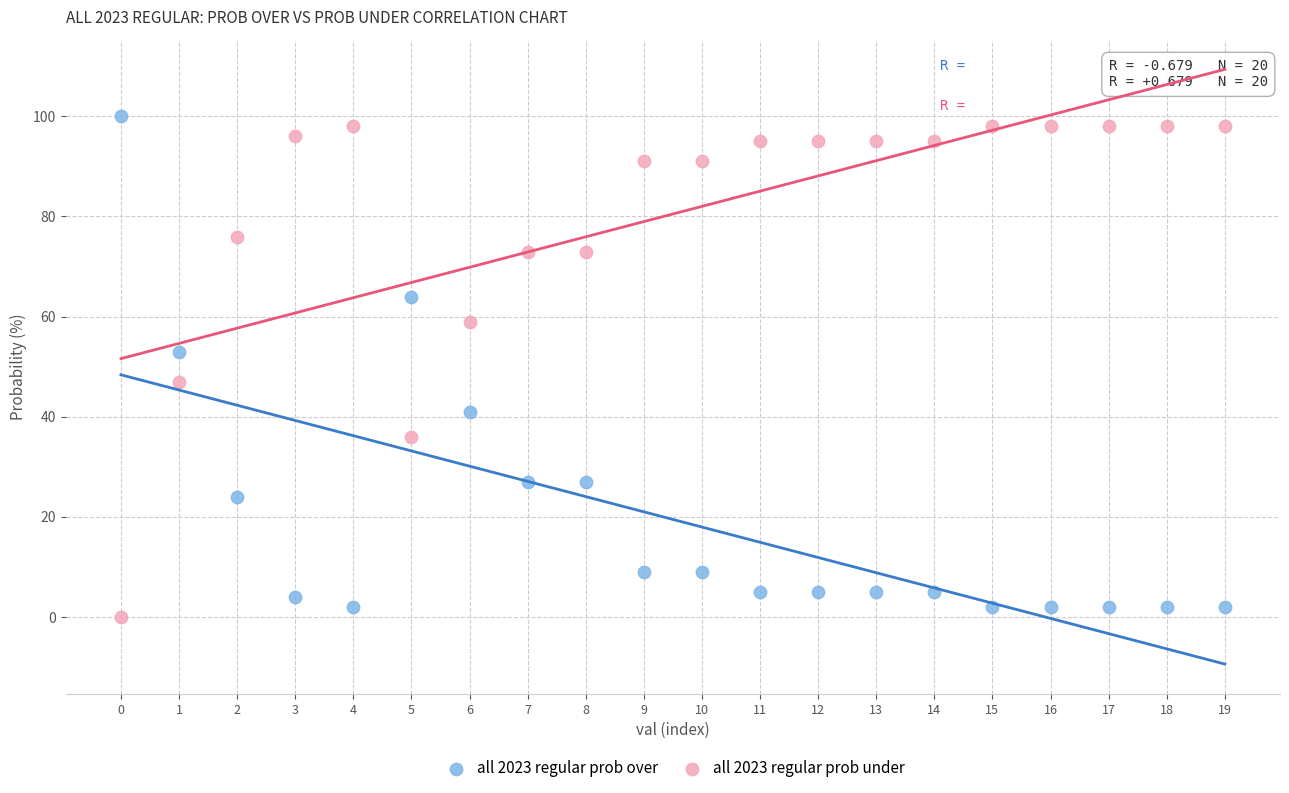

What are all the series names shown in the legend?

all 2023 regular prob over, all 2023 regular prob under